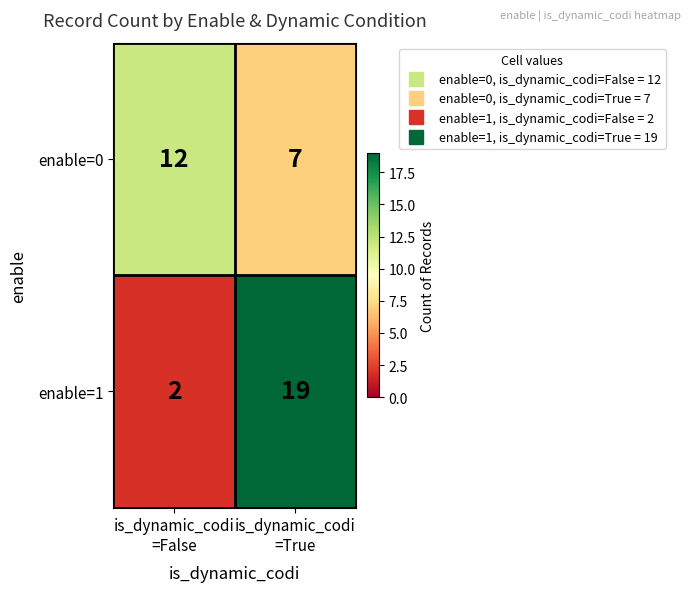

What is the difference between the maximum and minimum values in the enable=1 series?

17